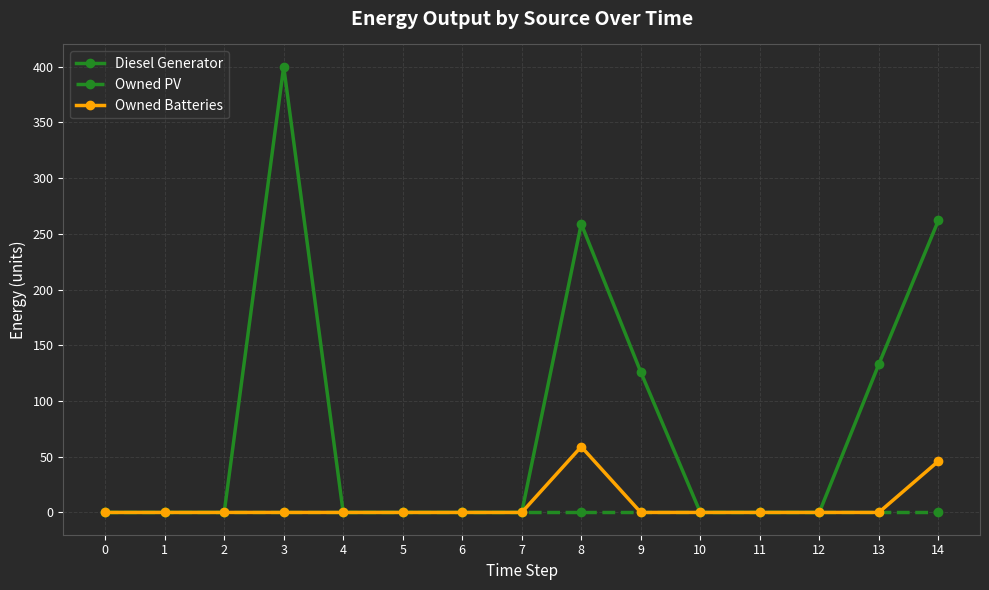

How many categories are shown in the chart?

15